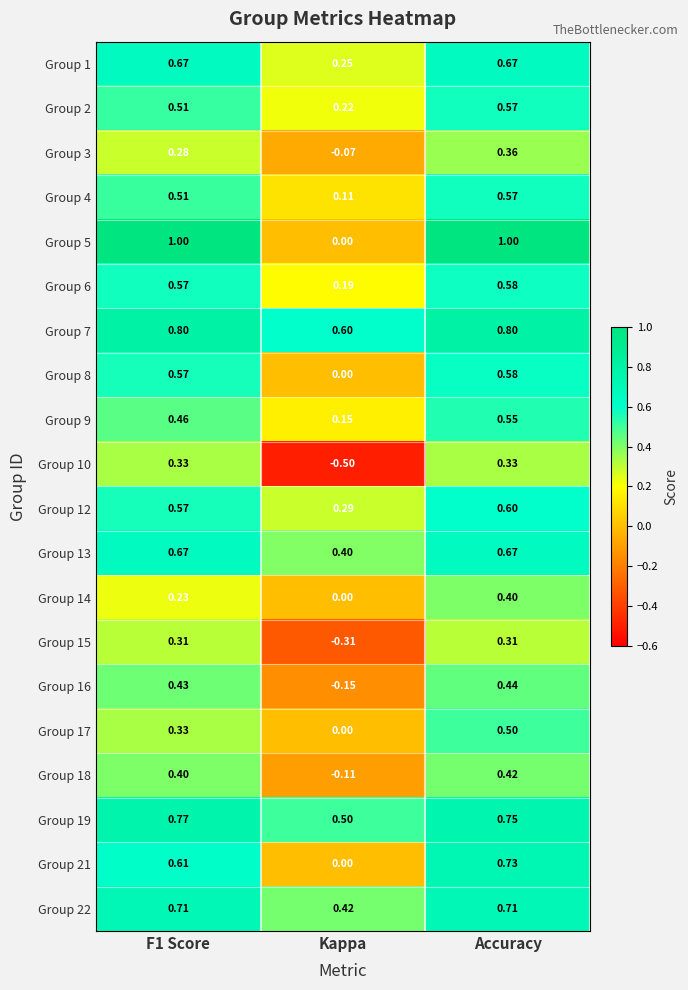

Where is Group 19 nearest to the value 0?

Kappa